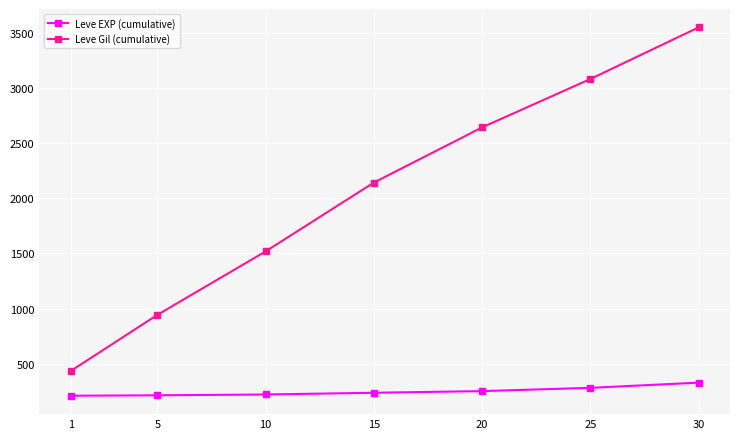

How many distinct data groups are displayed?

2